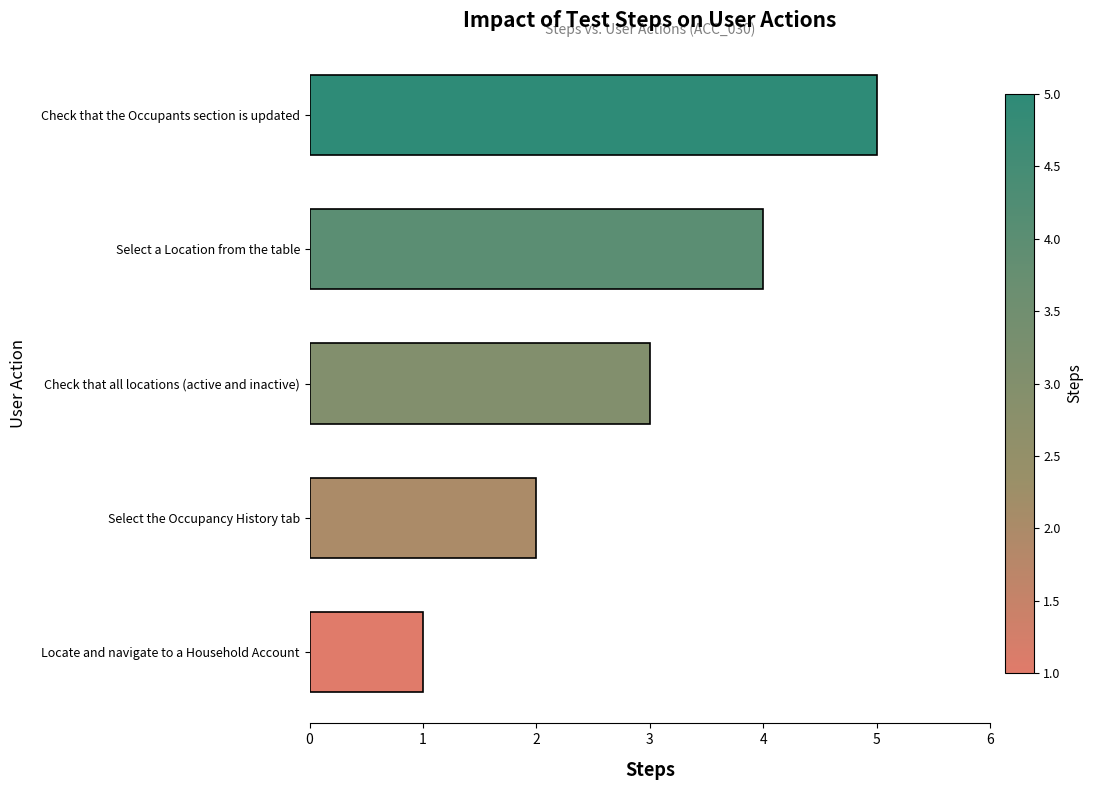

How many data points does each series have?

5